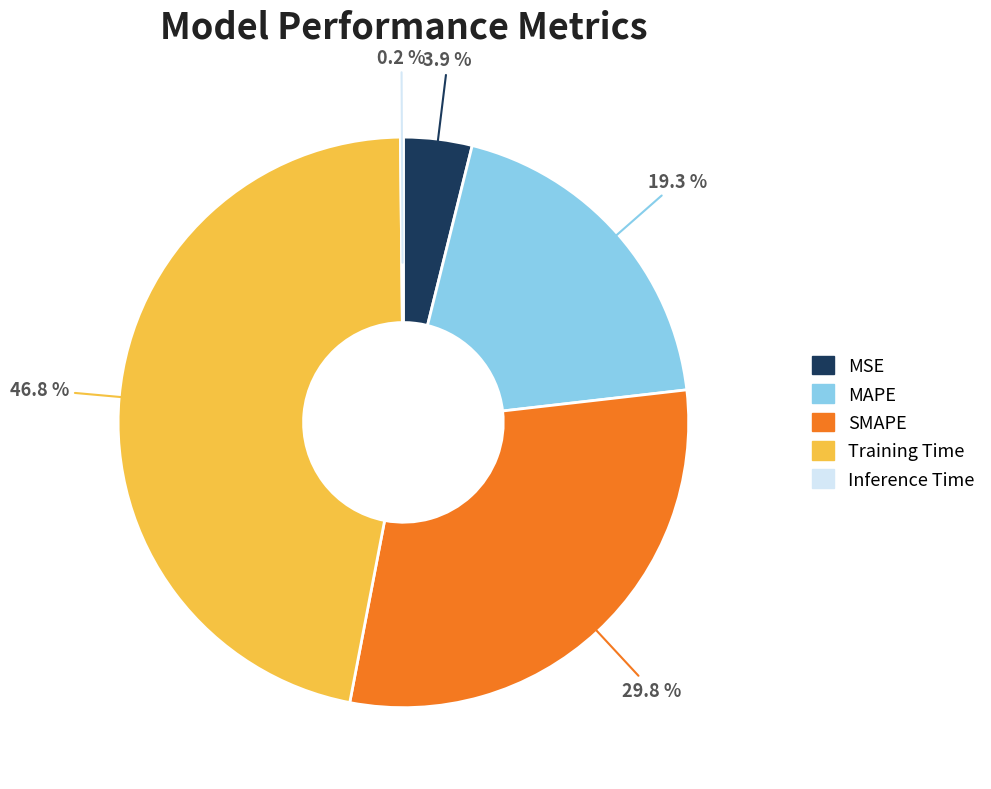

Is it true that MAPE is 10% of the pie?

False